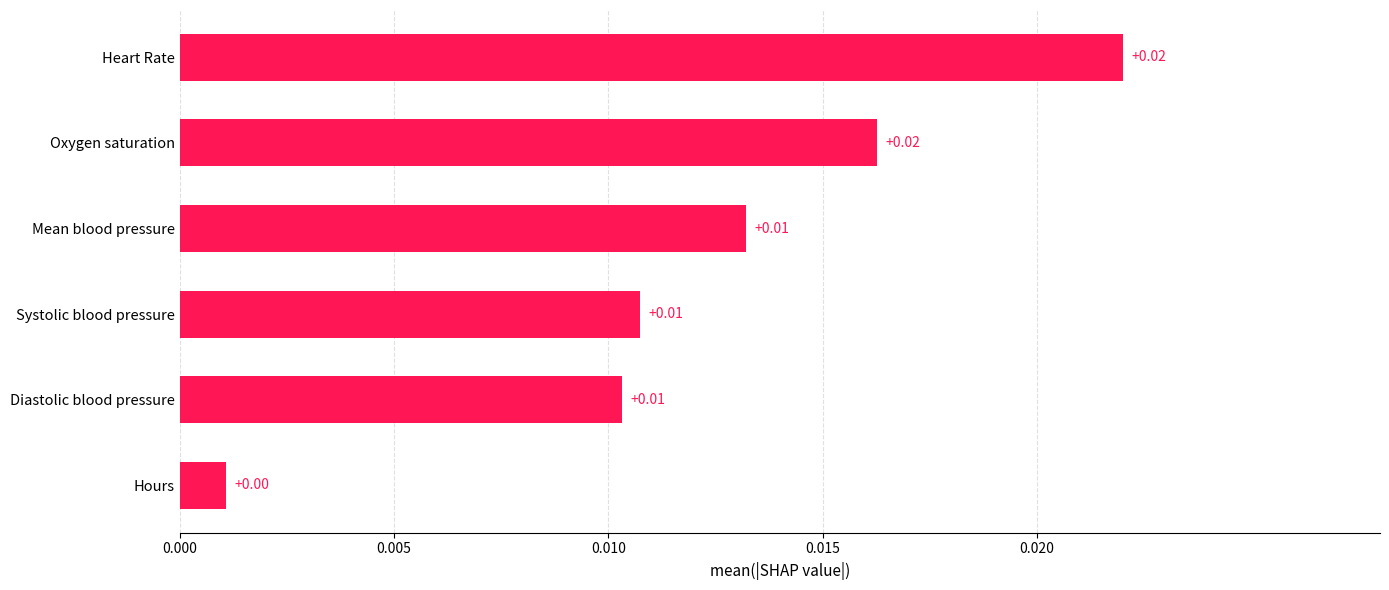

Which has a higher value, Diastolic blood pressure or Oxygen saturation?

Oxygen saturation